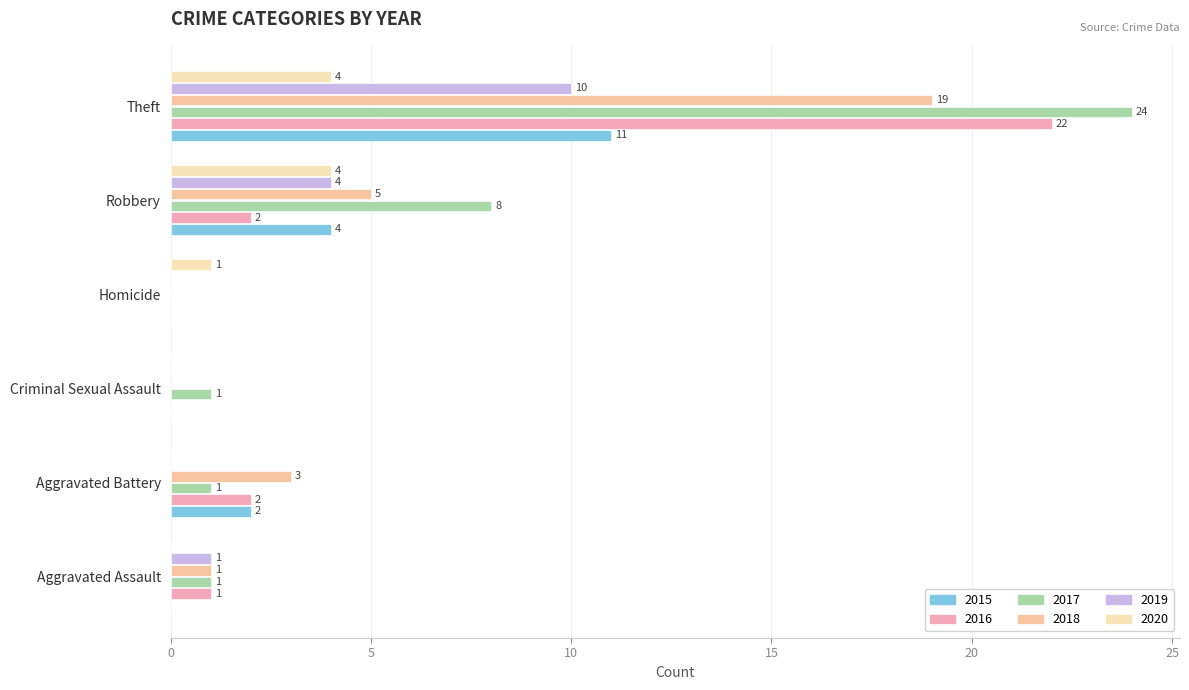

Count the number of categories in the chart.

6